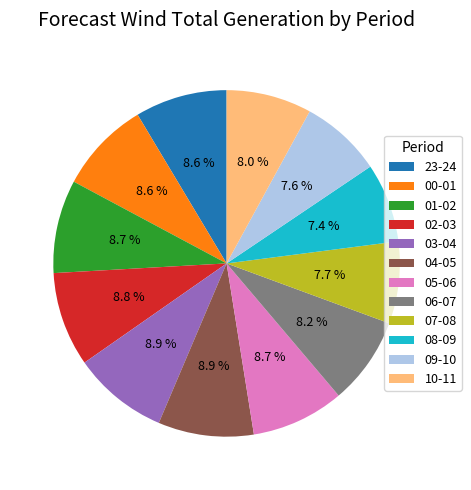

Do 08-09 and 02-03 together represent more than half of the pie?

No